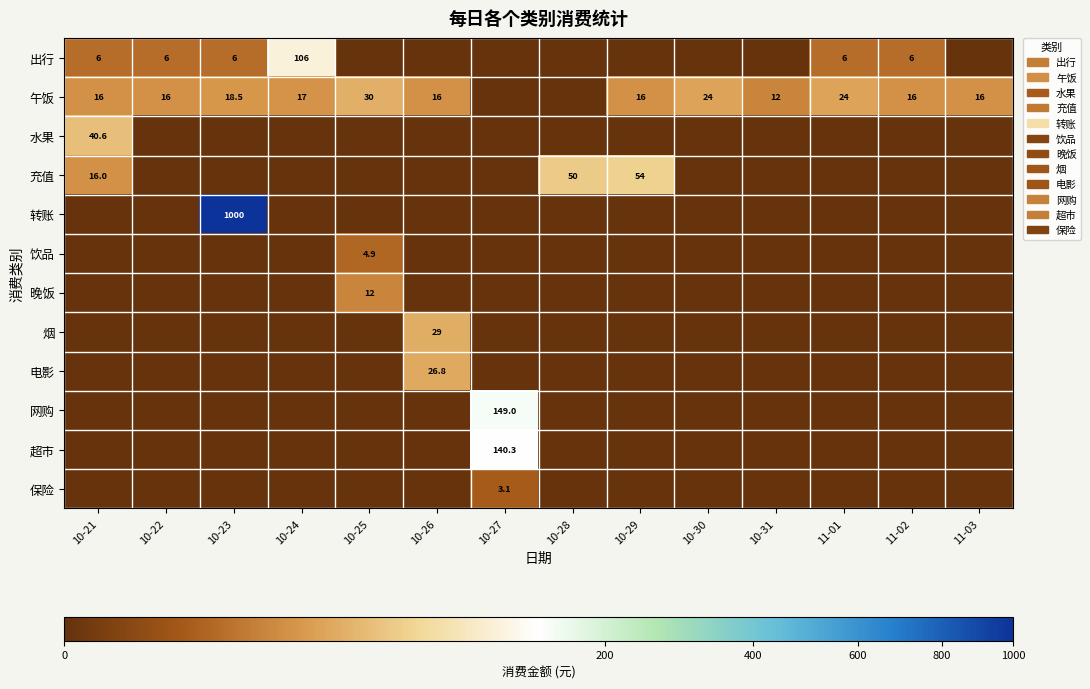

True or false: 午饭 has a value of 8.2 at 10-22.

False